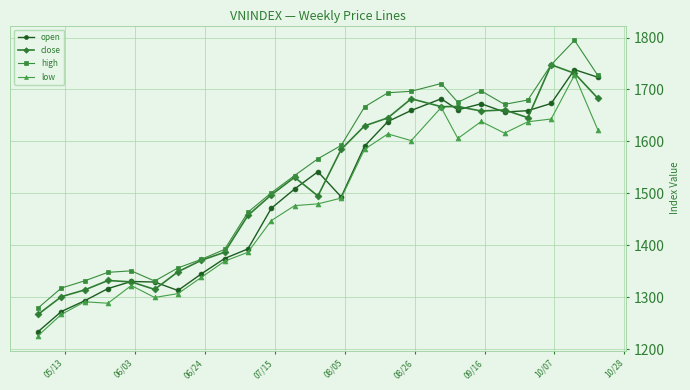

What is the value of the low point at the 1st from the left?

1226.3